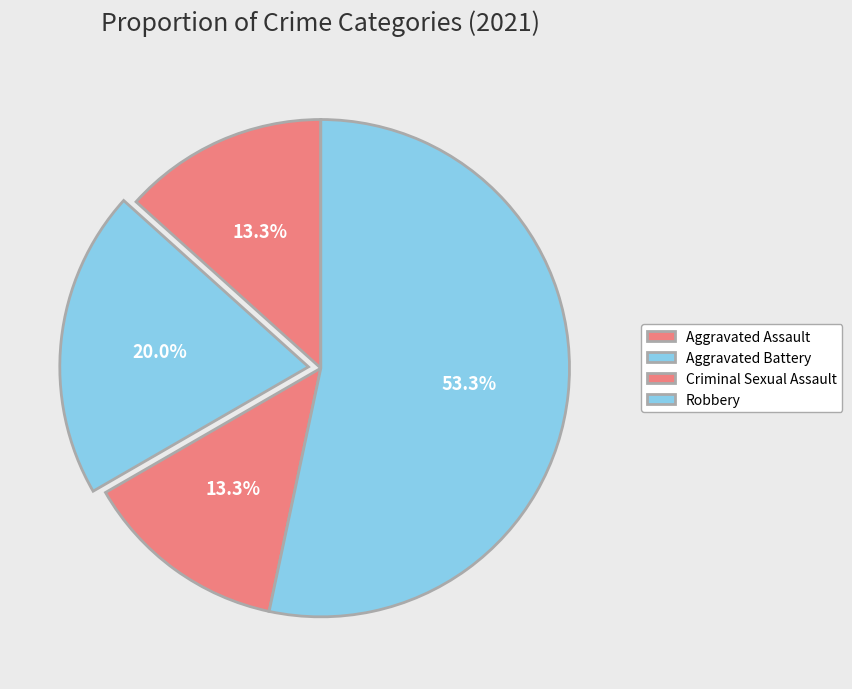

True or false: Criminal Sexual Assault accounts for 21% of the total.

False